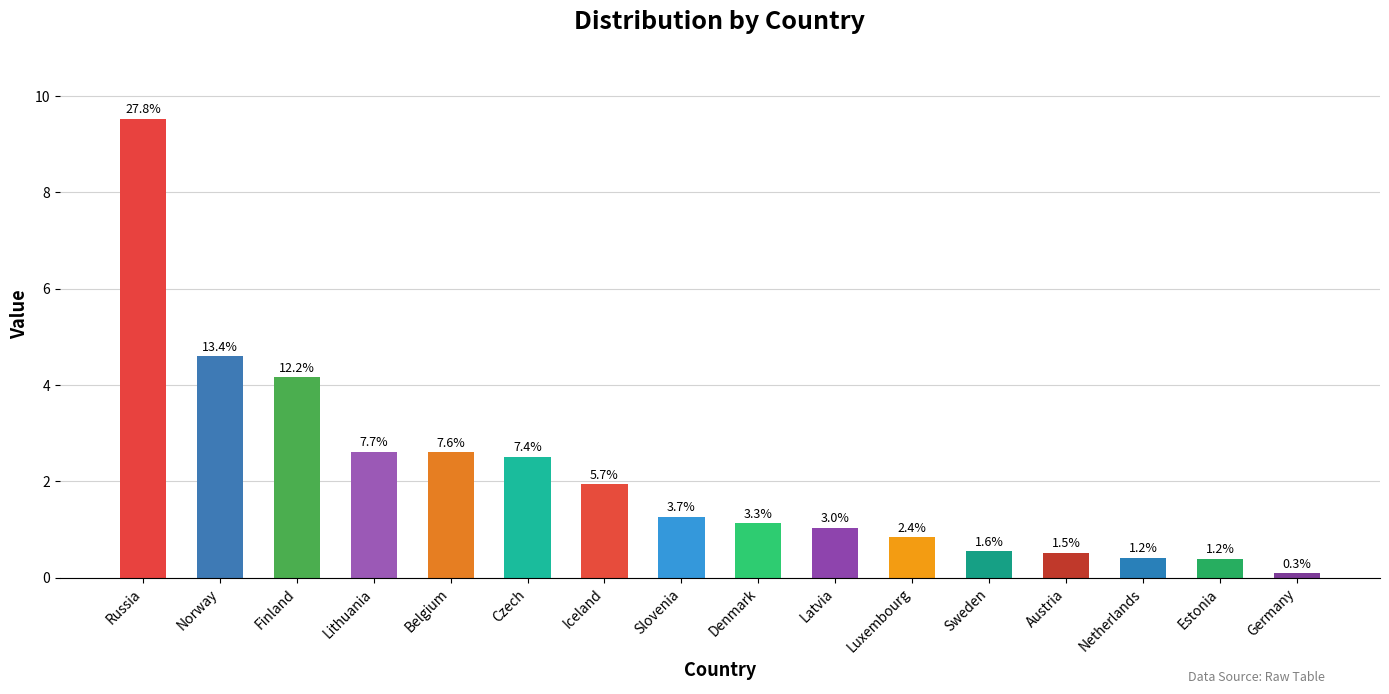

List the labels in order of value, smallest first.

Germany, Estonia, Netherlands, Austria, Sweden, Luxembourg, Latvia, Denmark, Slovenia, Iceland, Czech, Belgium, Lithuania, Finland, Norway, Russia